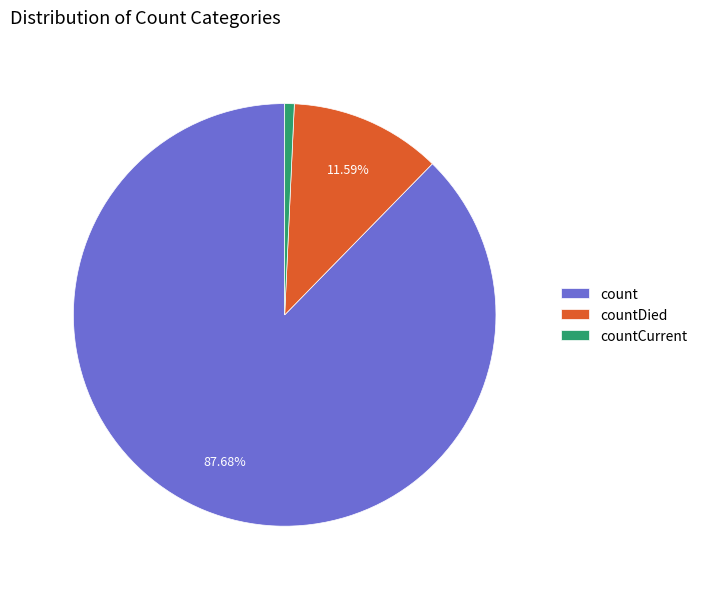

Which slice is the smallest?

countCurrent